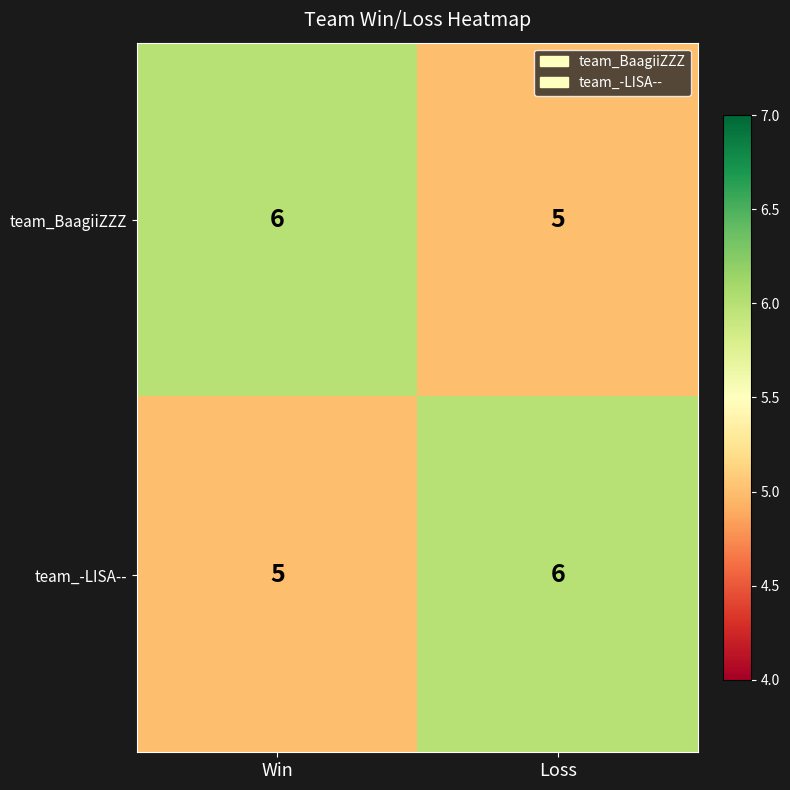

Reading left to right, transcribe all the data shown in this chart.

team_BaagiiZZZ: 6	5
team_-LISA--: 5	6